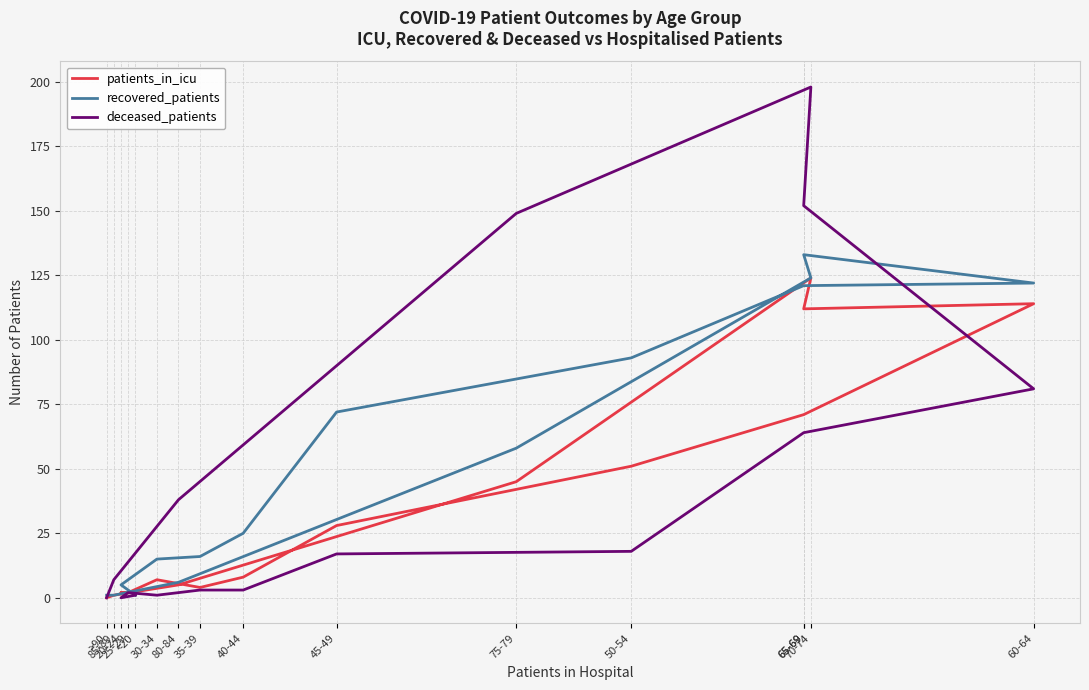

Between which two adjacent categories do recovered_patients and patients_in_icu first intersect?

<20 and 20-24